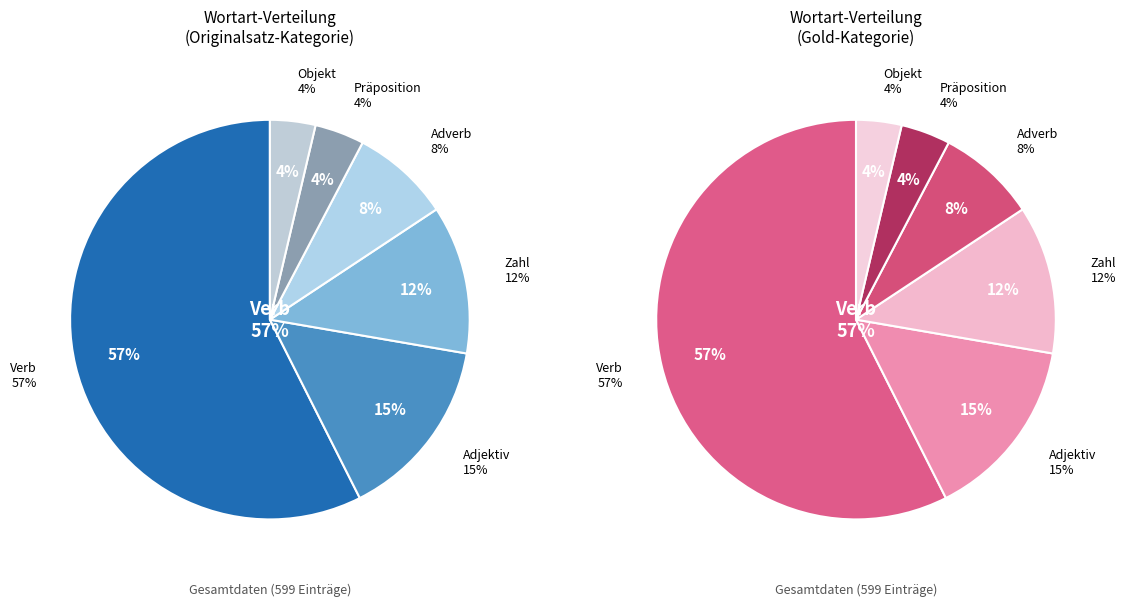

How many segments does this pie chart have?

6